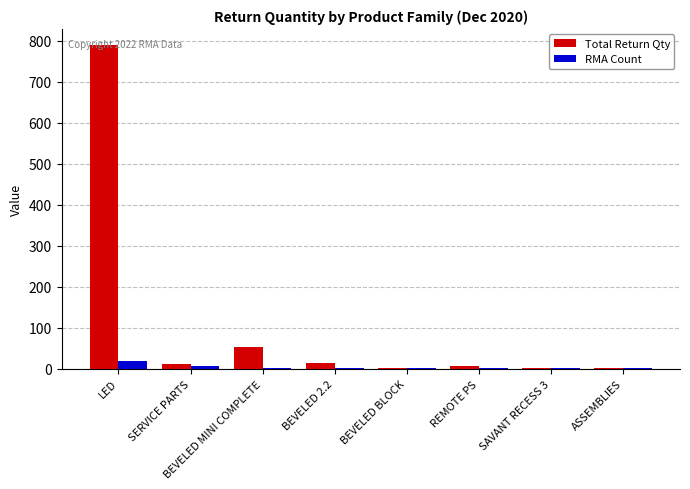

Are the bars horizontal?

No